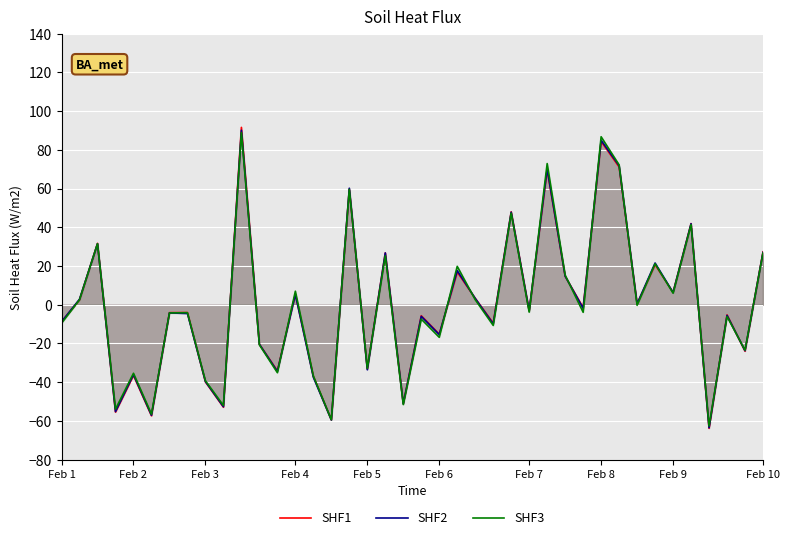

What is the minimum value shown in the chart?

-63.9